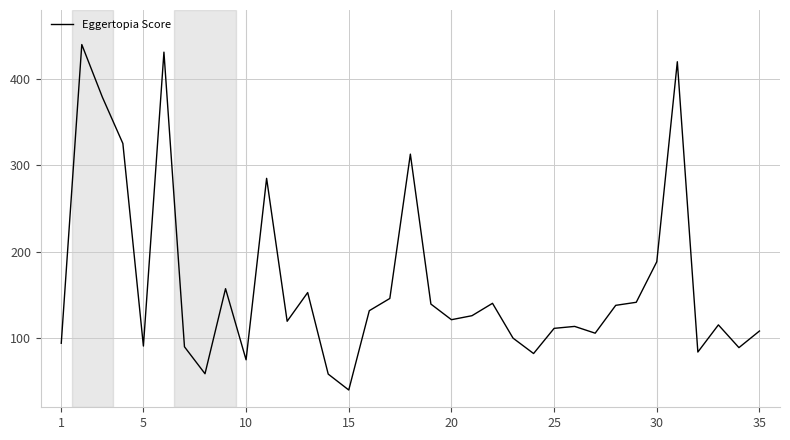

What is the maximum value shown in the chart?

440.0